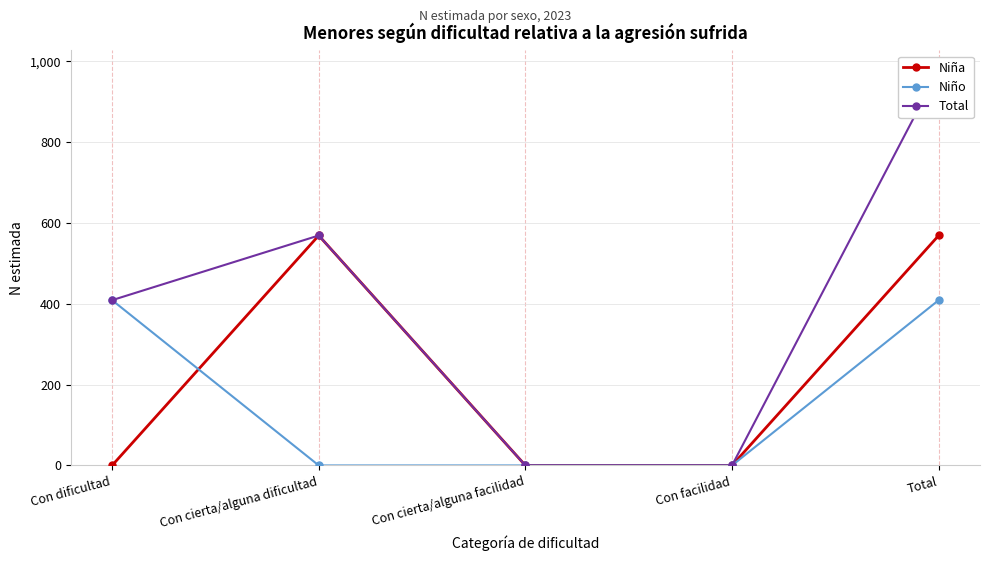

What is the approximate value of Niña at Total, to the nearest 50?

550